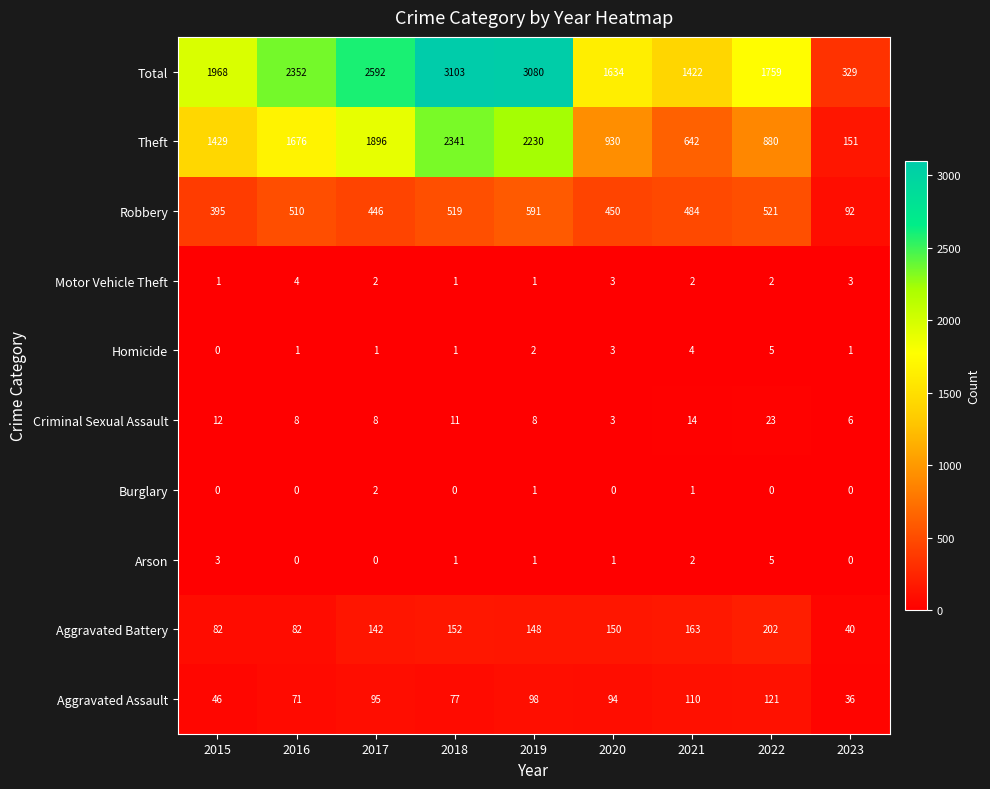

How many data points does each series have?

9